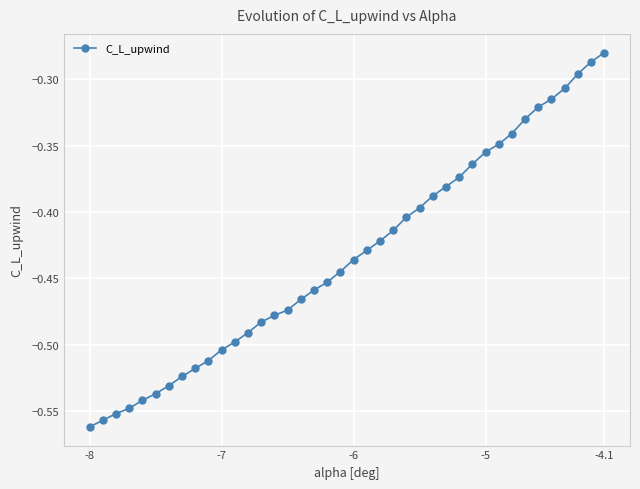

What is the difference between the second highest and minimum values?

0.3